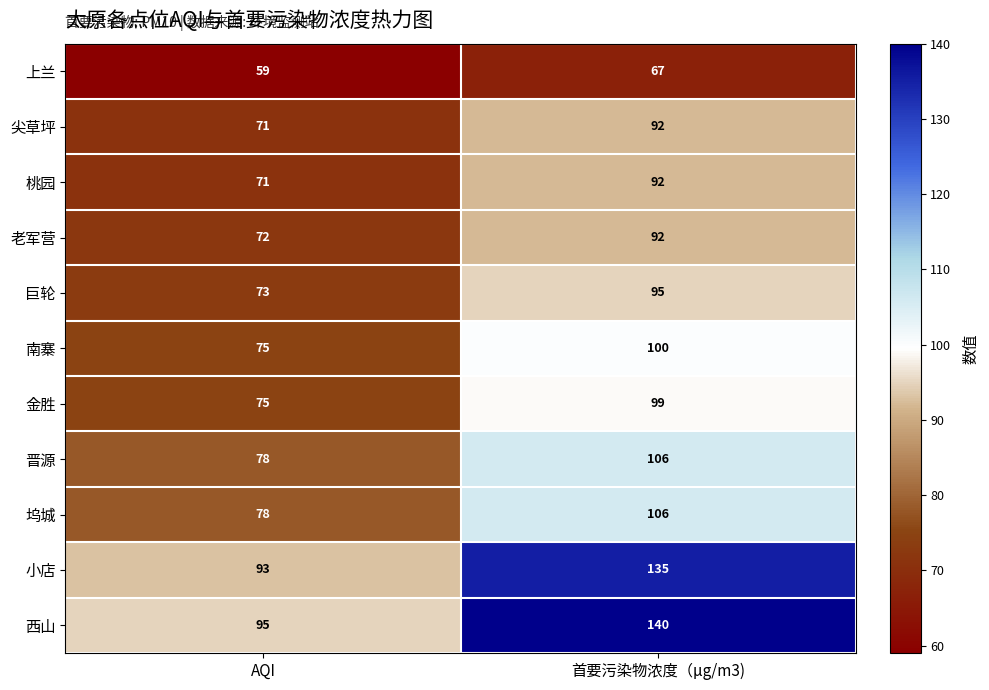

Which series has the largest total across all categories?

西山